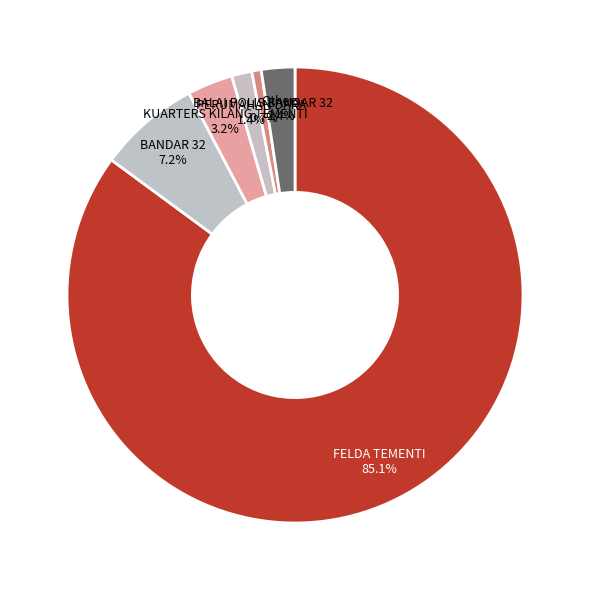

Which slice represents more than half of the pie?

FELDA TEMENTI